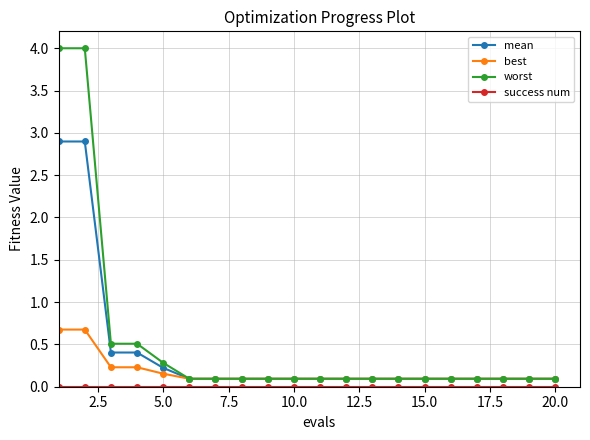

What is the value of the best point at the 9th from the left?

0.1